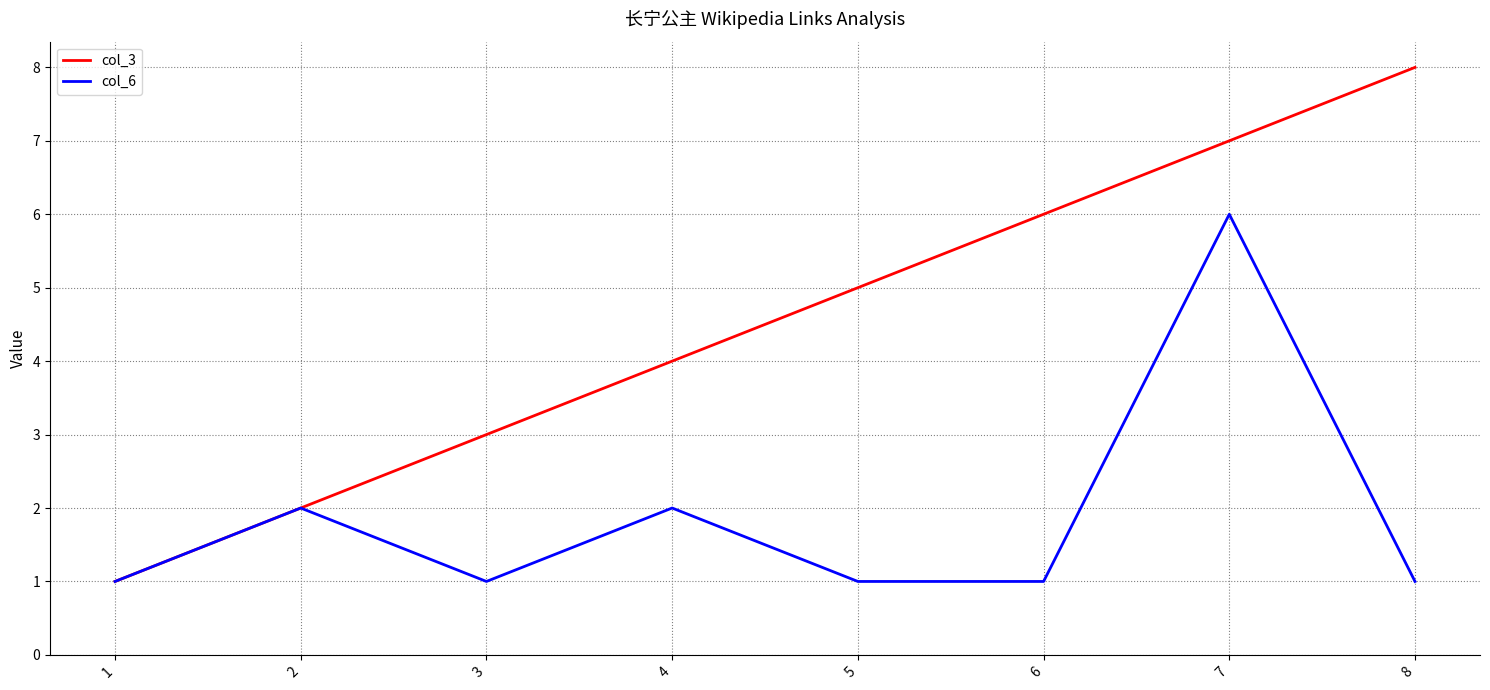

Which series has the largest total across all categories?

col_3